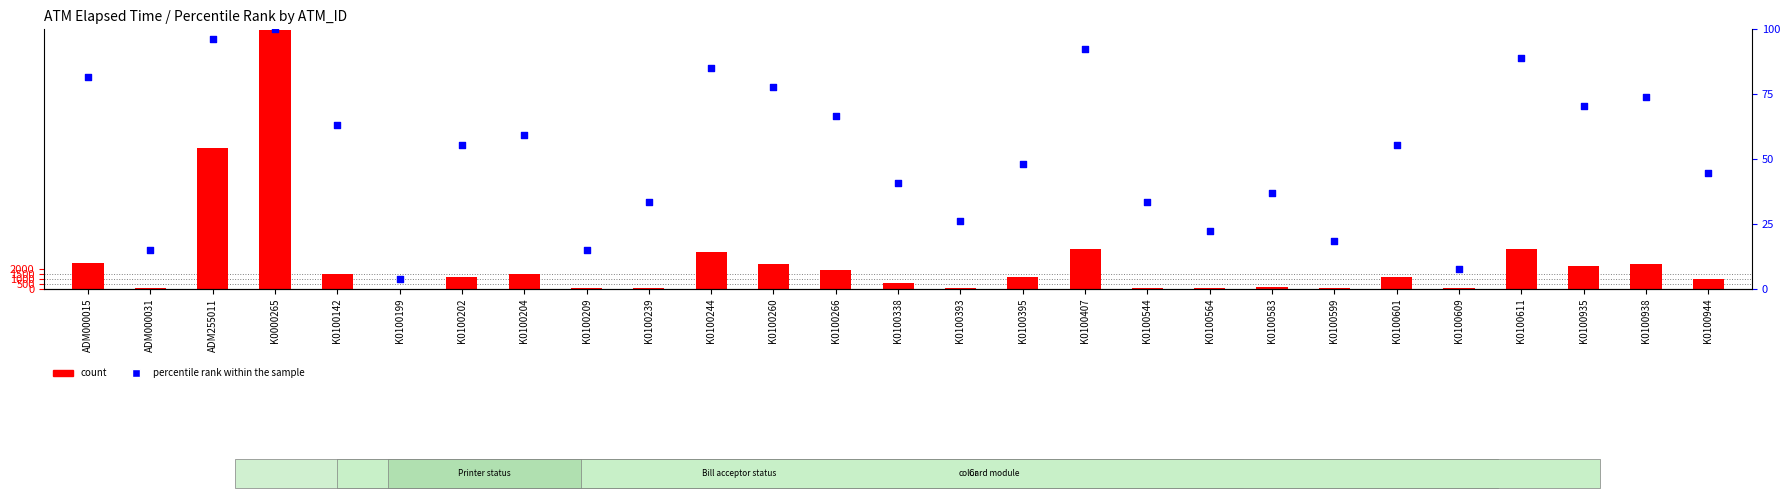

Which series has the largest Y range (max minus min)?

count